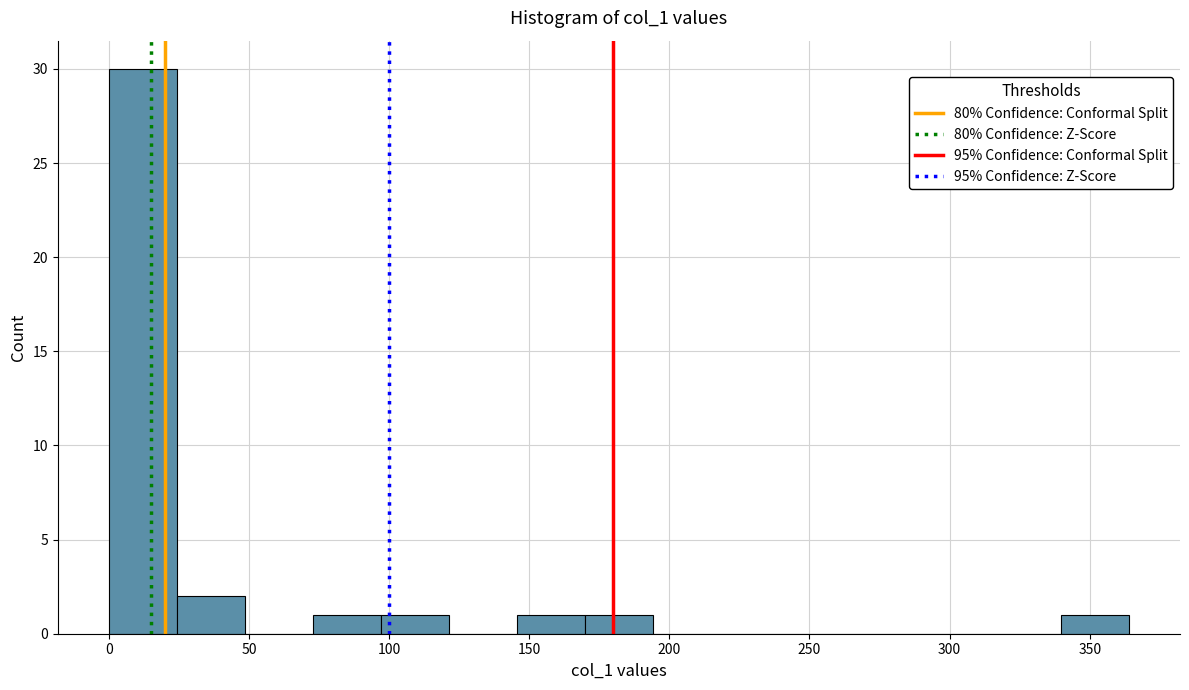

What is the height of the bar covering 75 to 95 on the x-axis? Neither the bar edges nor the heights are printed on the chart, so give them approximately, as read against the axes.

1